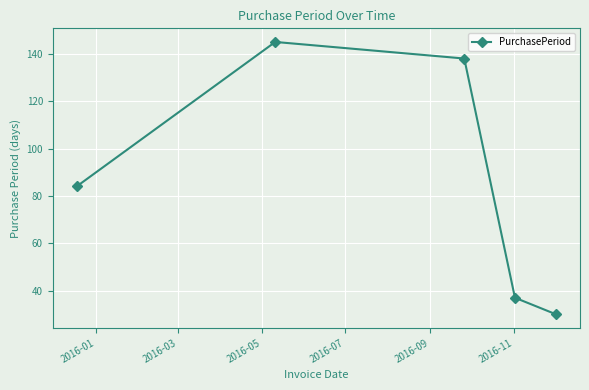

How many points are higher than both their immediate neighbors (excluding endpoints)?

1